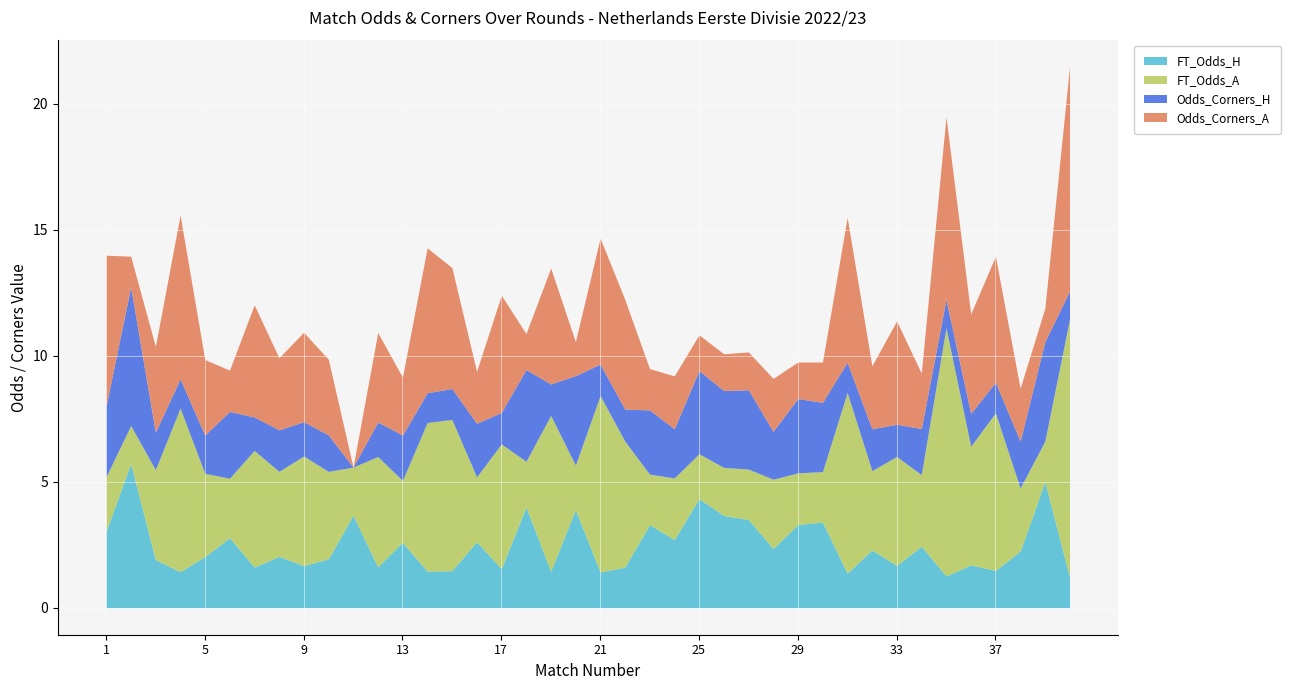

The value of FT_Odds_H at 17 is 1.0. True or false?

False